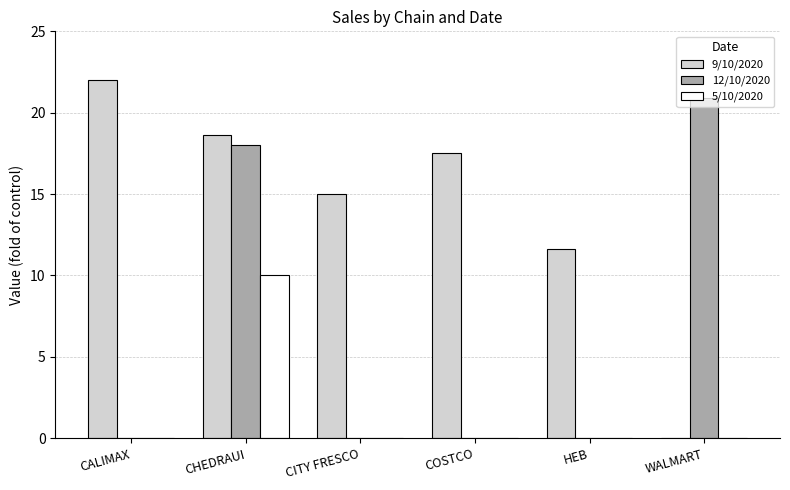

True or false: 12/10/2020 has a value of 20.9 at WALMART.

True